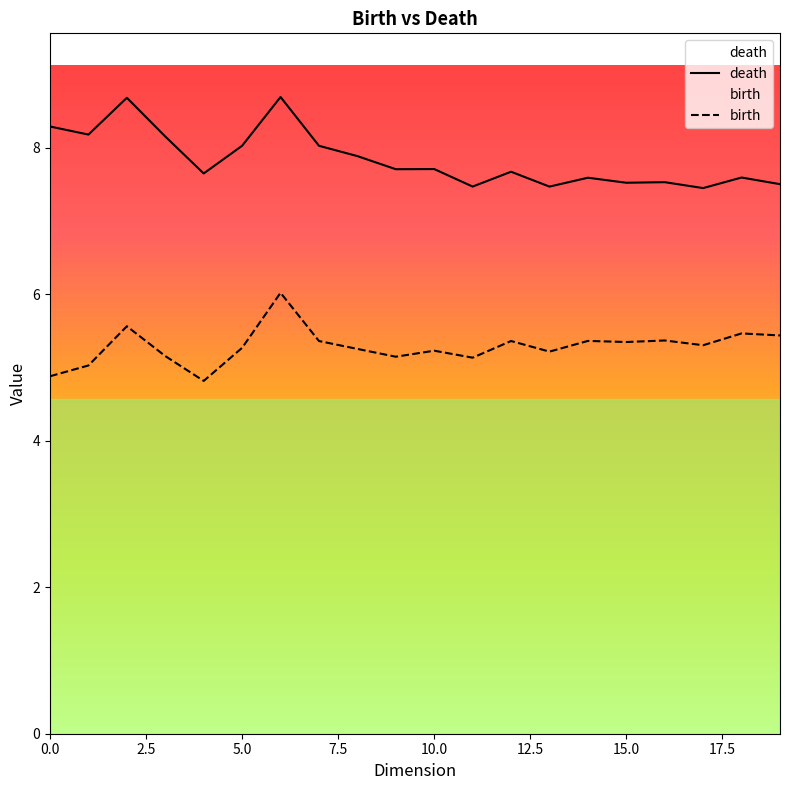

What is the maximum value for death?

8.7